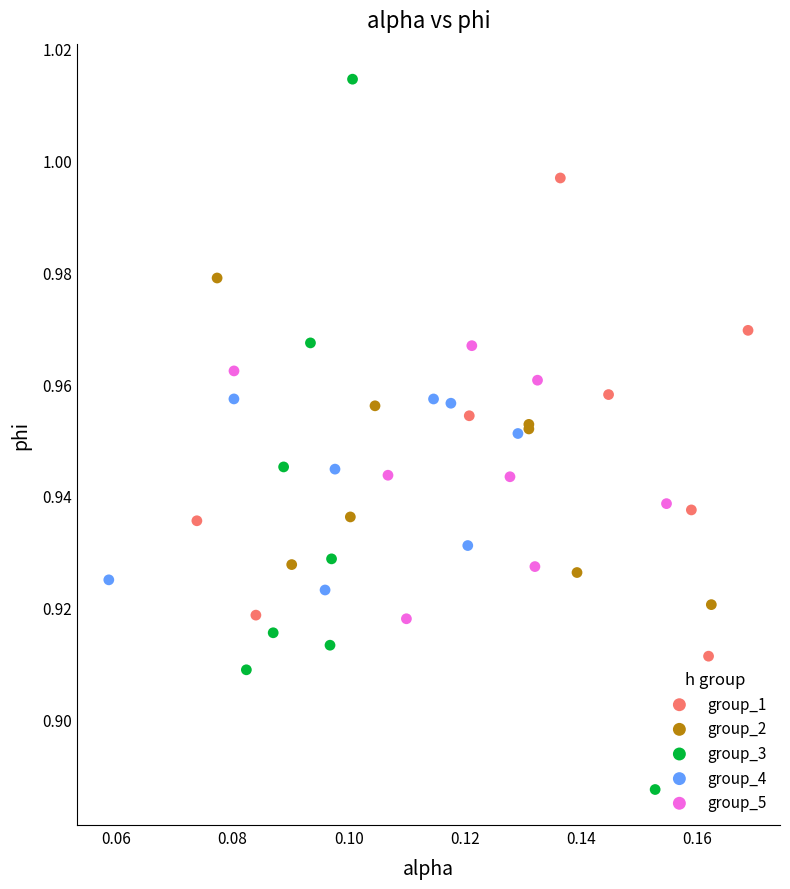

What are all the series names shown in the legend?

group_1, group_2, group_3, group_4, group_5